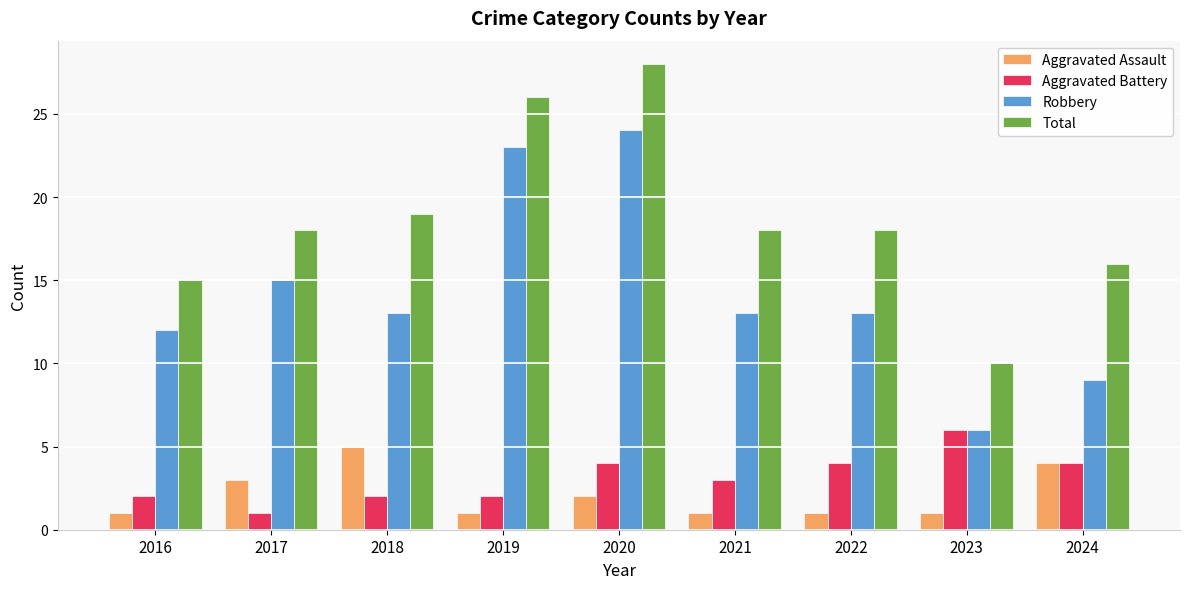

Reading left to right, transcribe all the data shown in this chart.

Aggravated Assault: 1	3	5	1	2	1	1	1	4
Aggravated Battery: 2	1	2	2	4	3	4	6	4
Robbery: 12	15	13	23	24	13	13	6	9
Total: 15	18	19	26	28	18	18	10	16